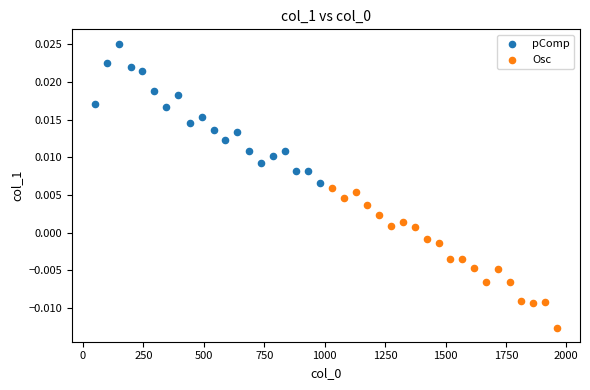

Which series reaches the maximum Y coordinate?

pComp